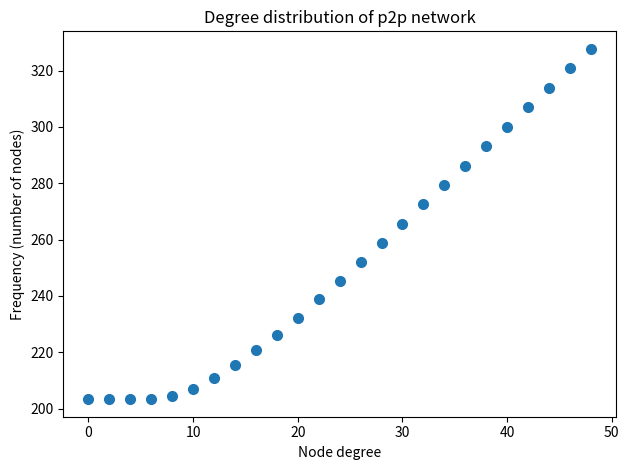

What is the range of Y values (max minus min)?

124.4